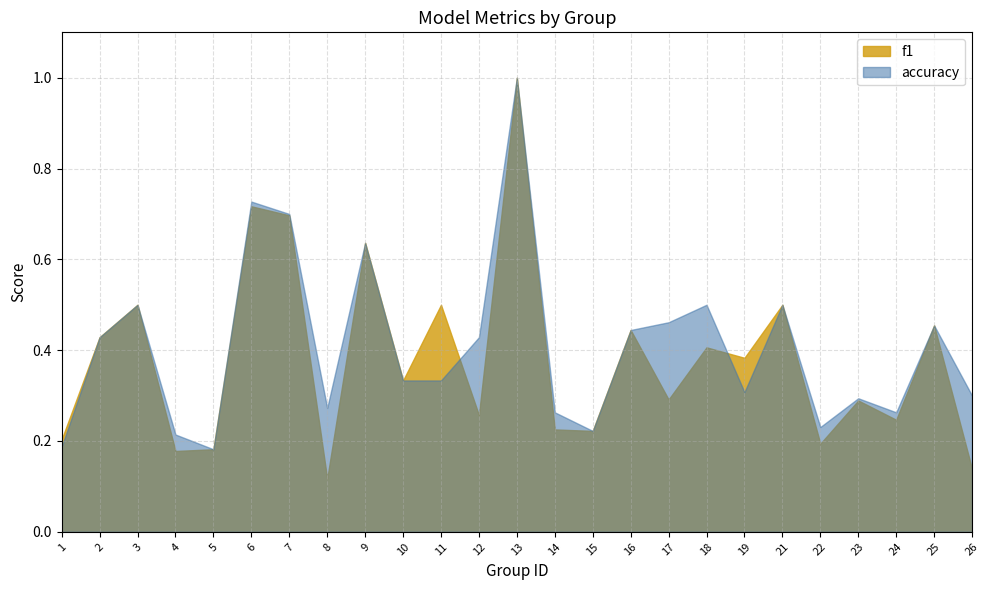

What is the lowest value of the f1 series?

0.1